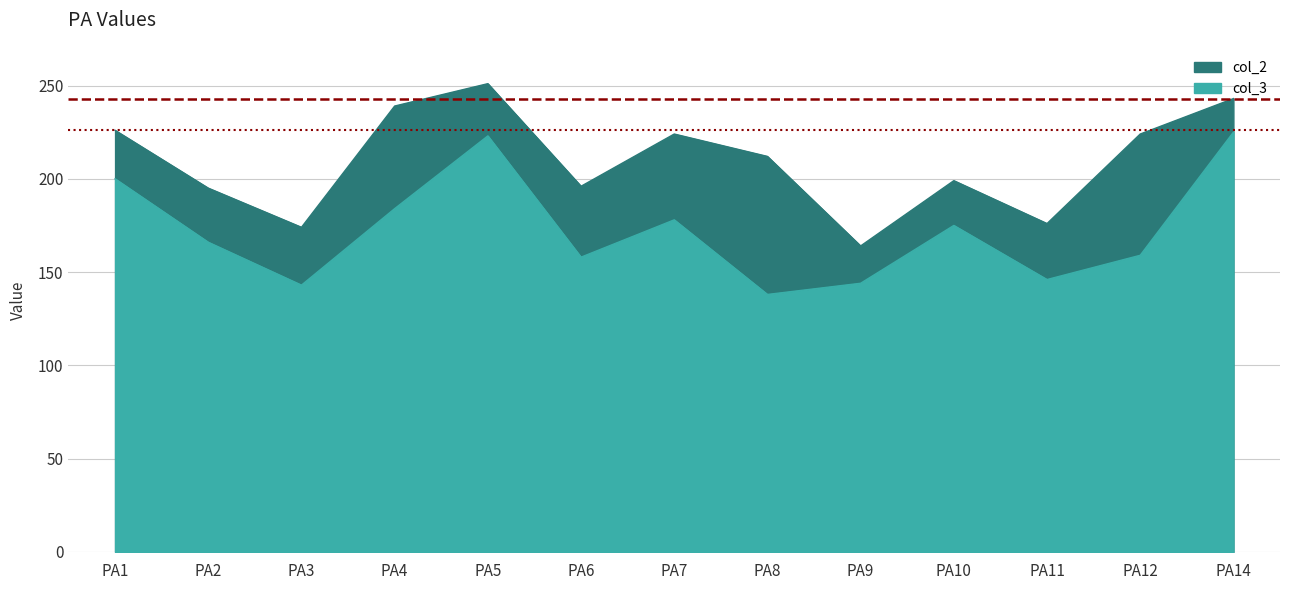

Reading right to left, list all the values displayed in this chart.

col_3: 225	159	146	175	144	138	178	158	223	184	143	166	200
col_2: 243	224	176	199	164	212	224	196	251	239	174	195	226